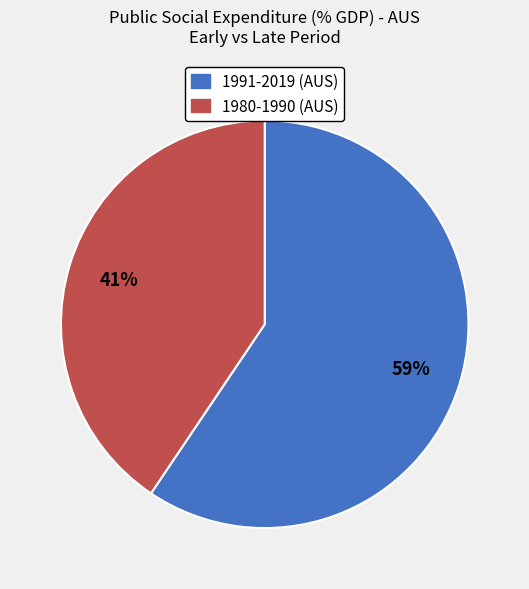

Is there any slice that represents more than half of the pie?

Yes